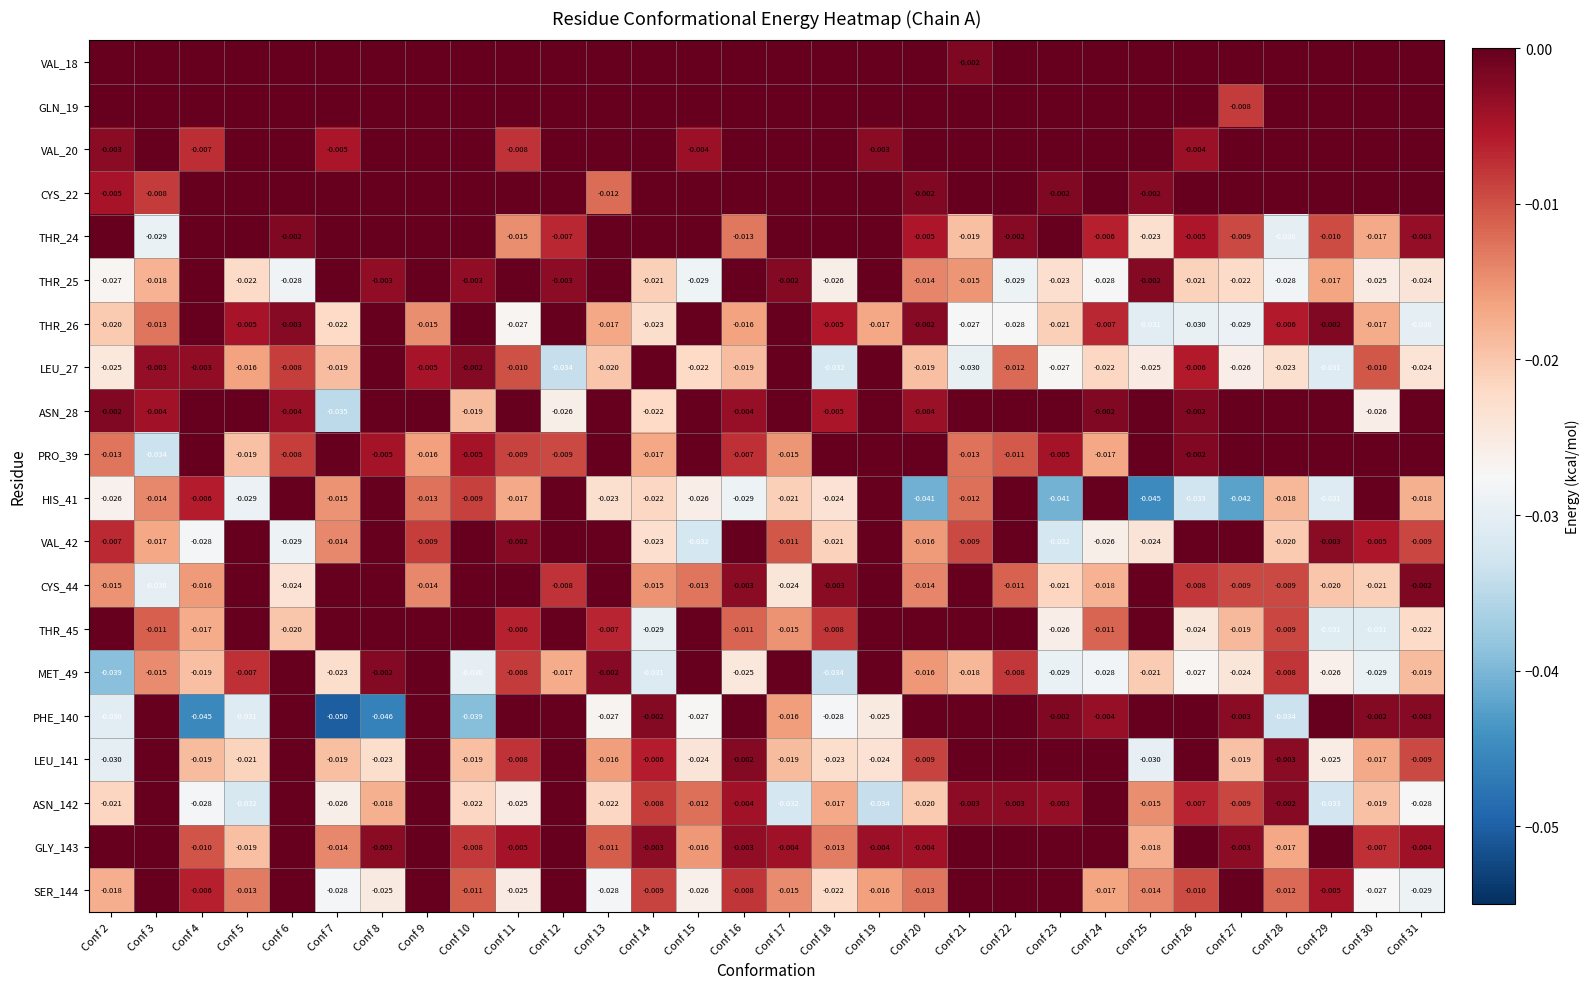

Is the value of PHE_140 at Conf 4 greater than the value of VAL_42 at Conf 30?

No